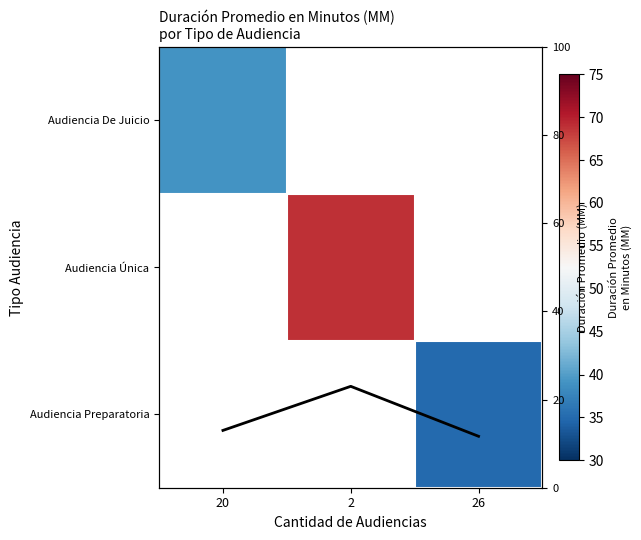

Count the number of data series in this chart.

4